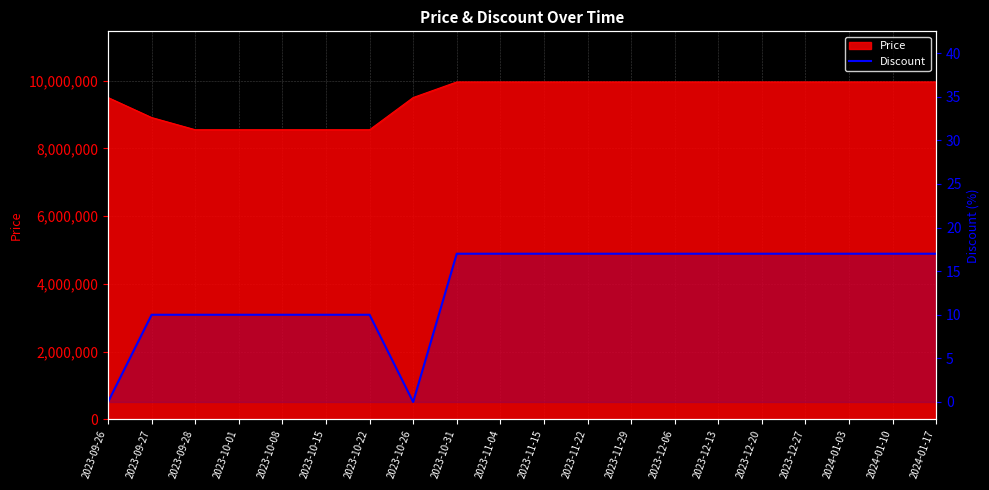

What is the average value?

13